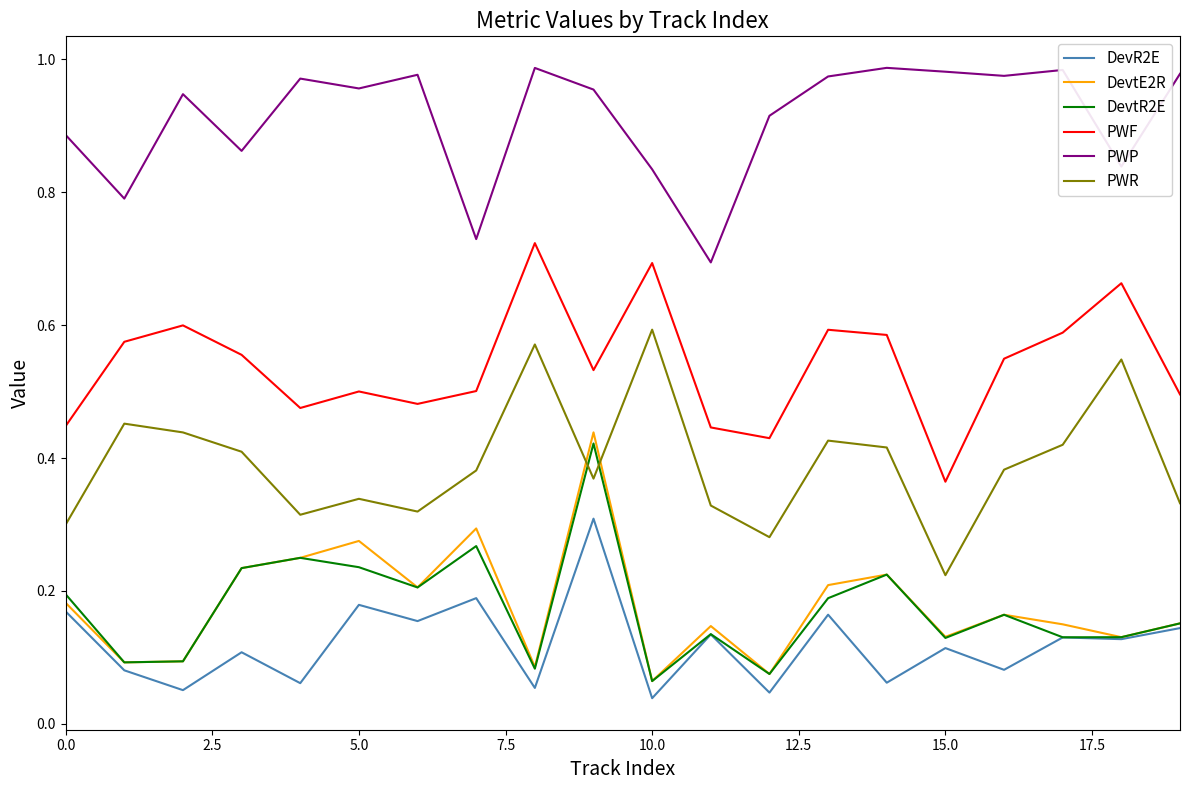

True or false: DevtR2E and PWF intersect in this chart.

False